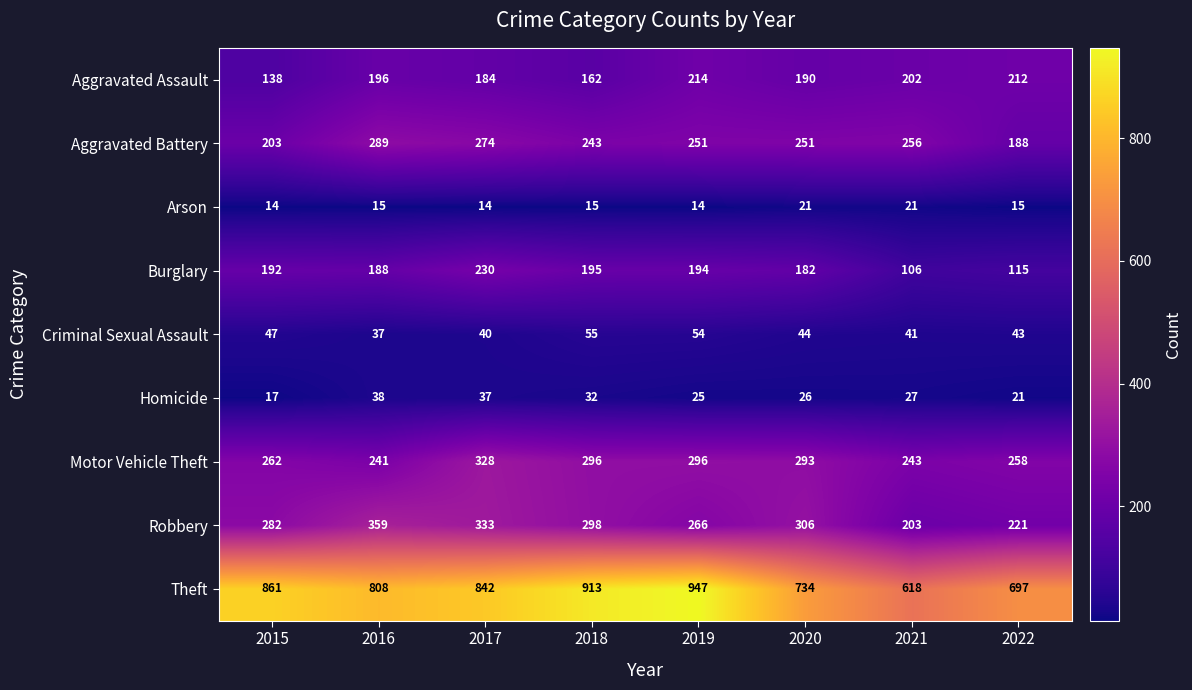

Is the value of Theft at 2017 greater than the value of Burglary at 2019?

Yes